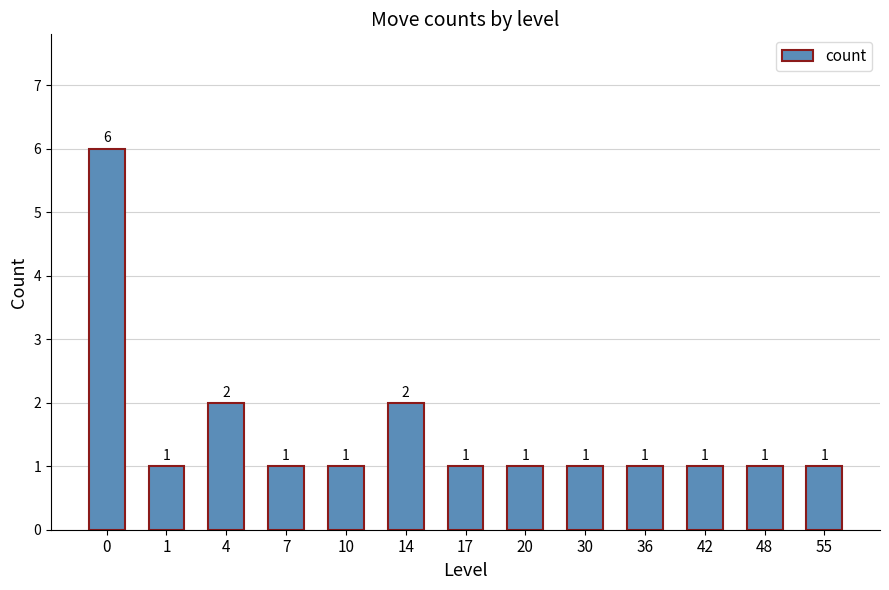

The chart shows a value of 1 at 36. True or false?

True